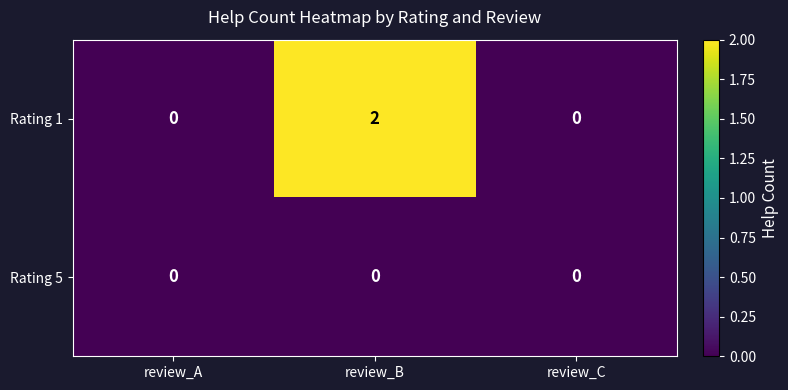

Count the Rating 1 values in the range 0 to 2.

3